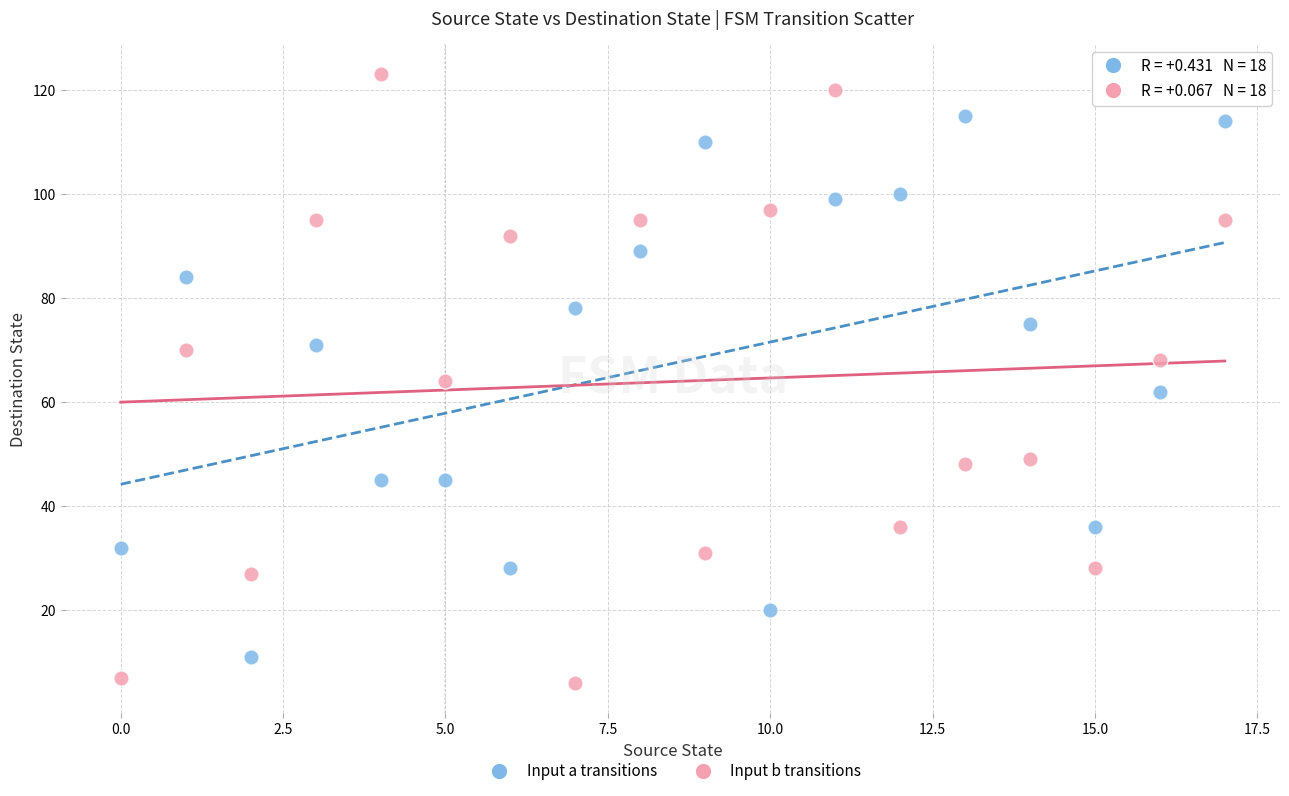

Across all data points, what is the range of Y values (max minus min)?

117